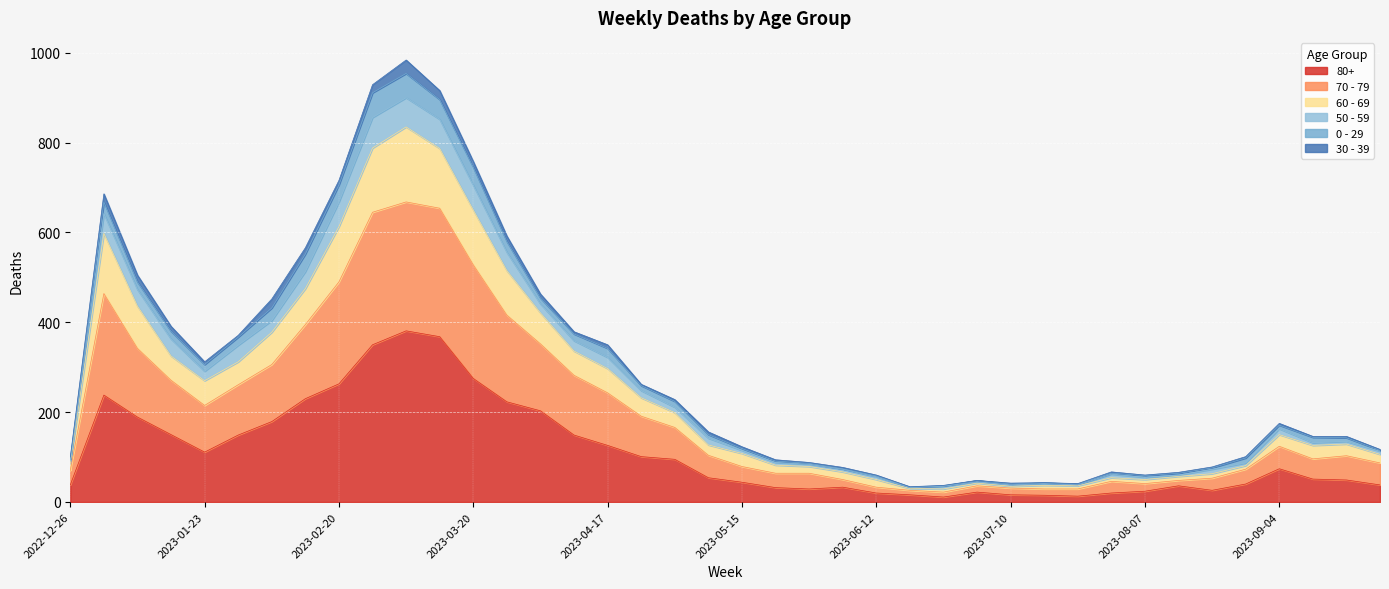

How many interior local valleys does the 70 - 79 series have?

6